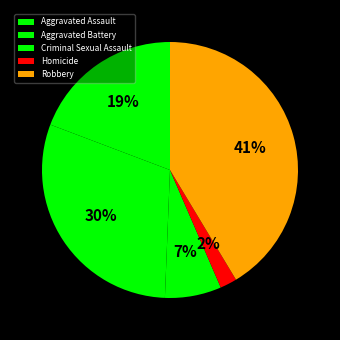

How many segments does this pie chart have?

5